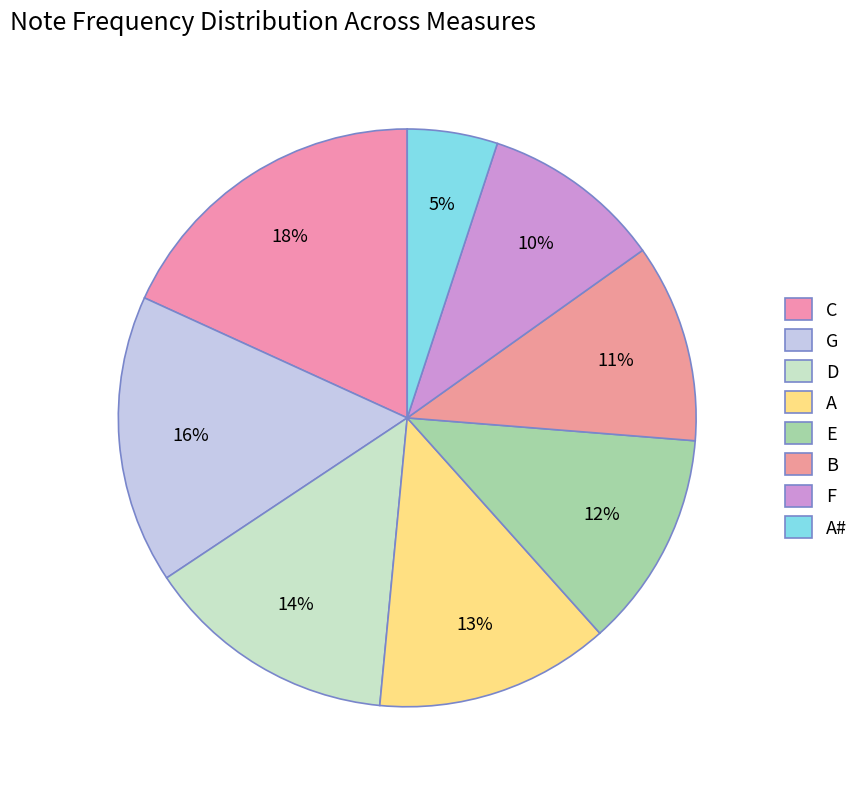

How many segments does this pie chart have?

8